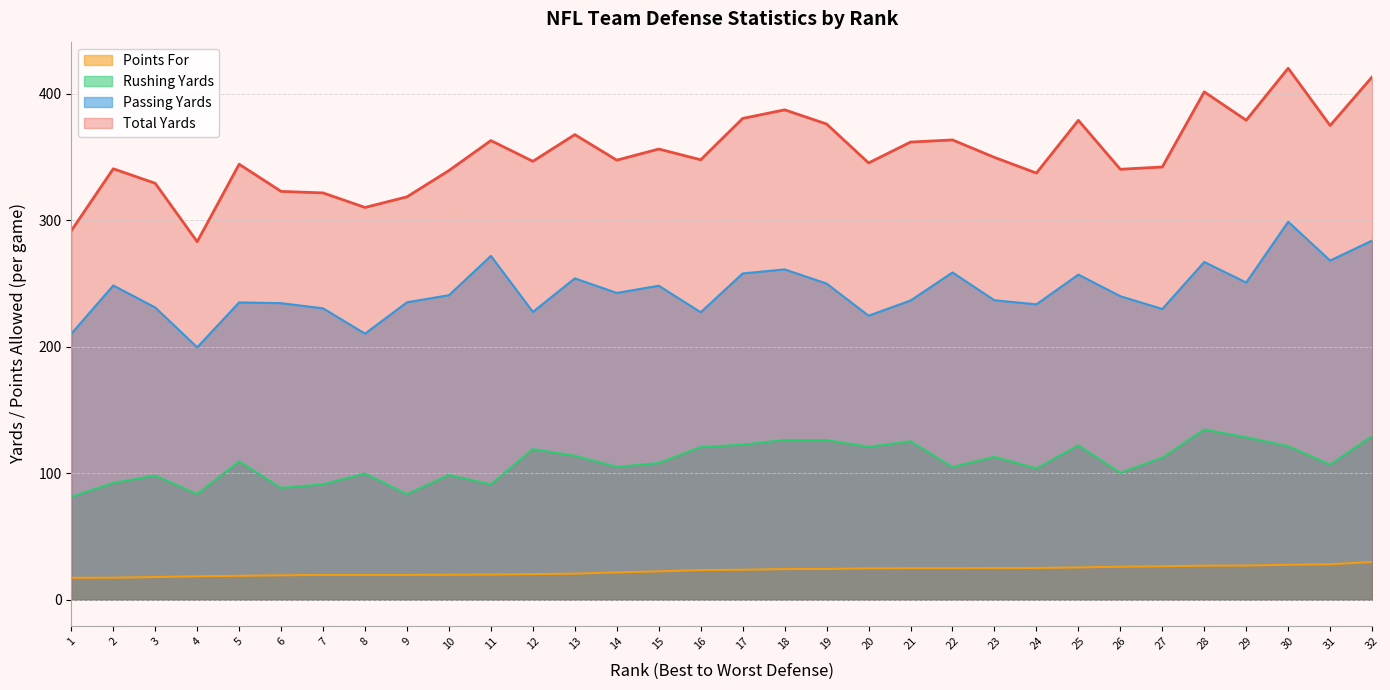

The Total Yards series shows 284.6 at 30. True or false?

False